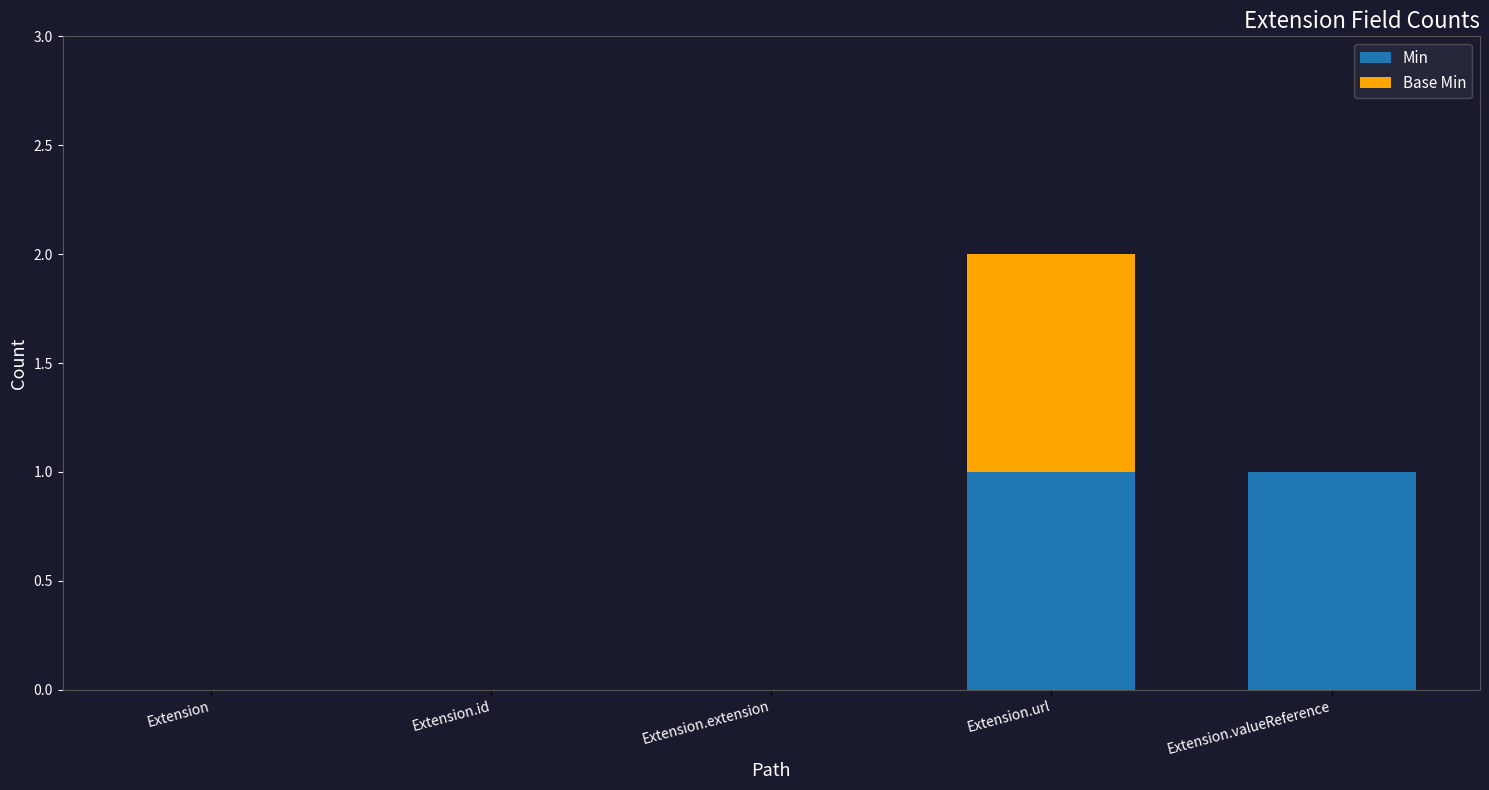

Is it true that Min equals 0 at Extension.extension?

True